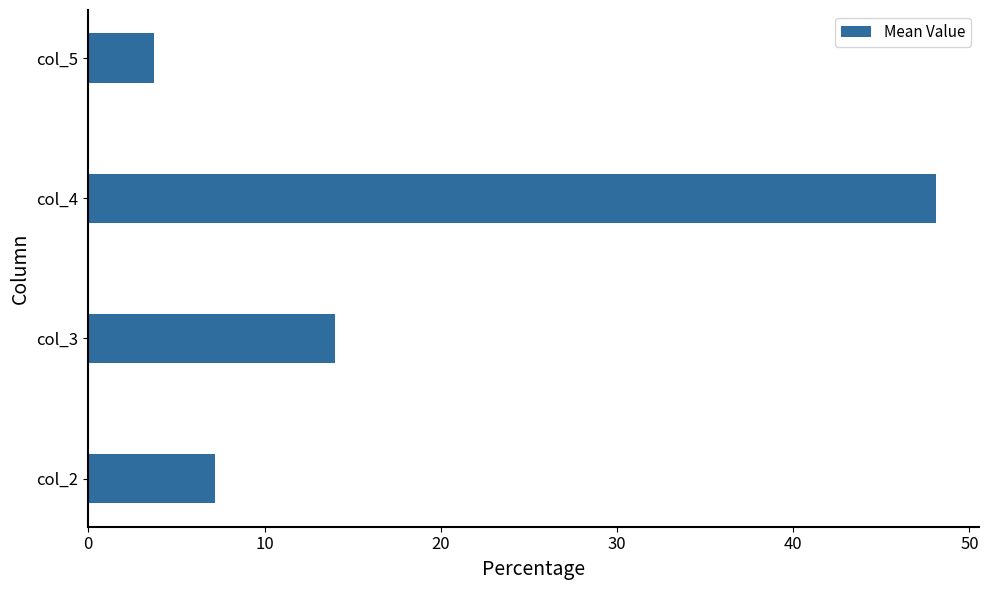

Does the chart contain any negative values?

No